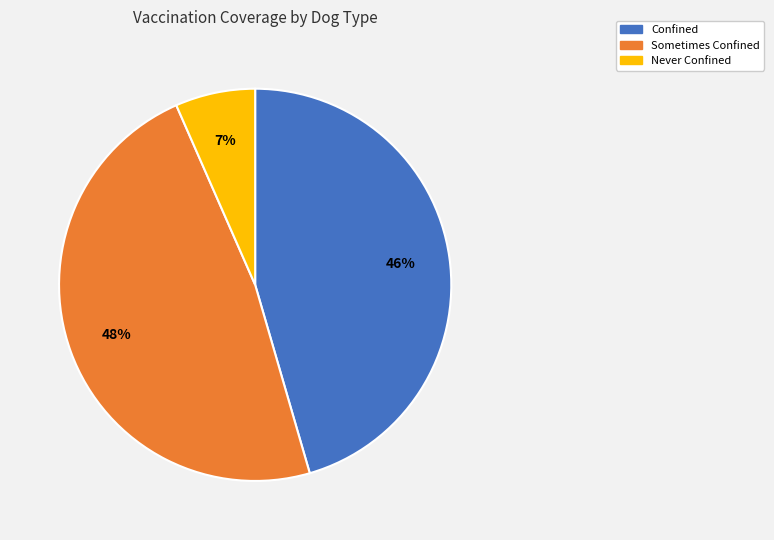

How many segments does this pie chart have?

3